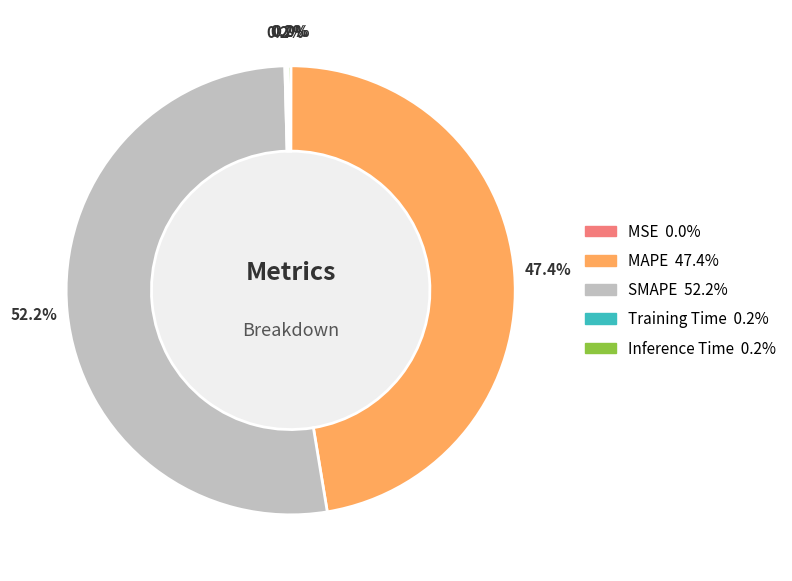

To the nearest percent, what percentage of the pie is SMAPE?

52%